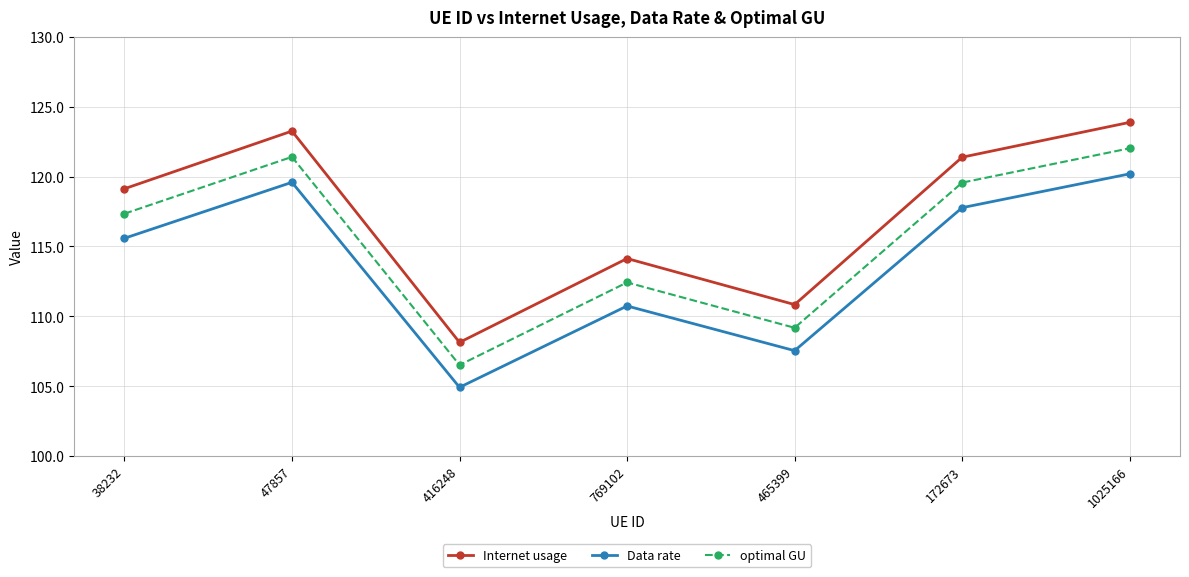

The value of Internet usage at 1025166 is 222.1. True or false?

False